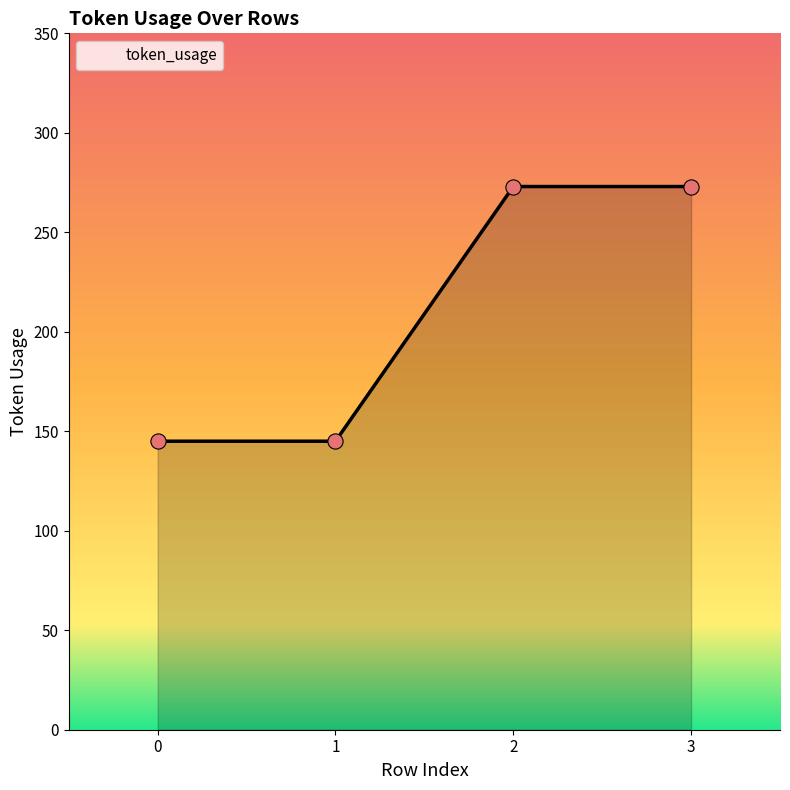

What is the change in value from 1 to 2?

+128